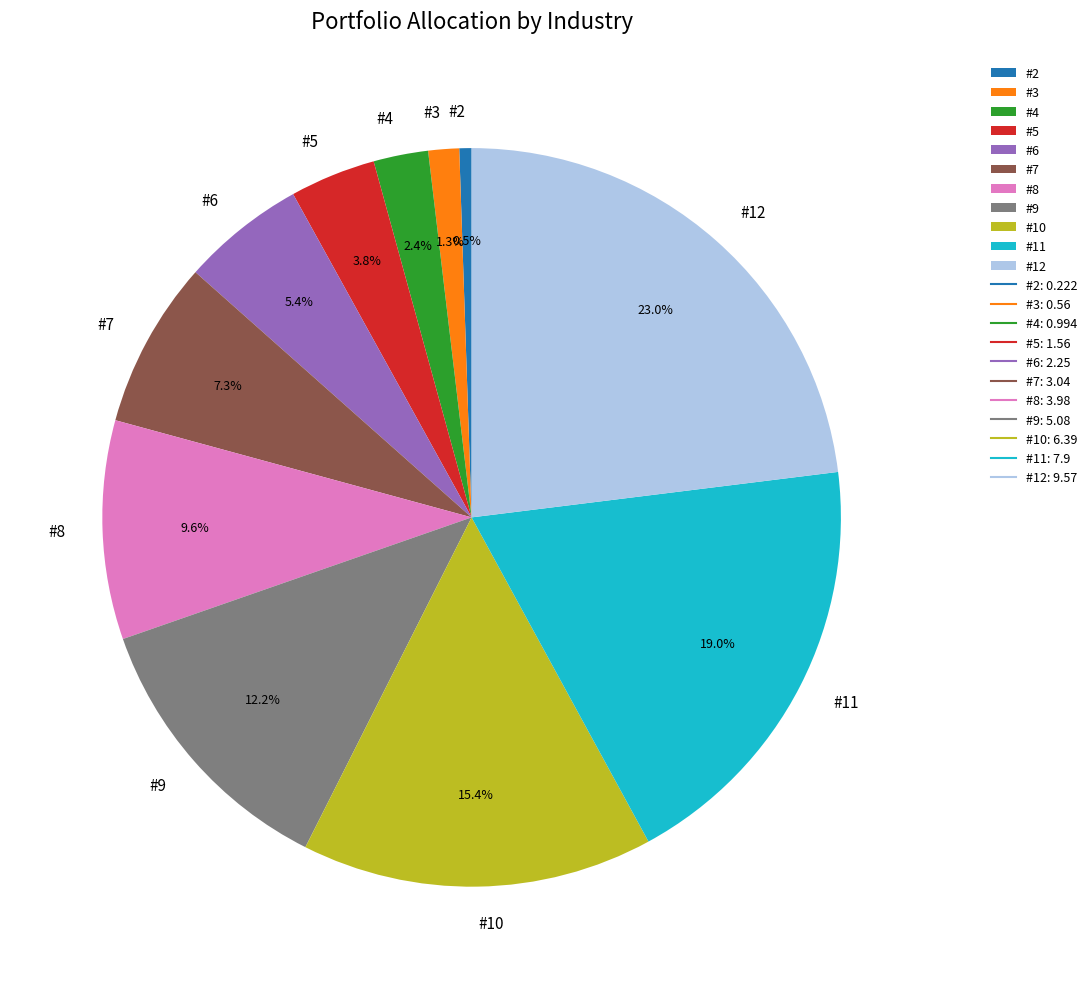

How many slices are in this pie chart?

11